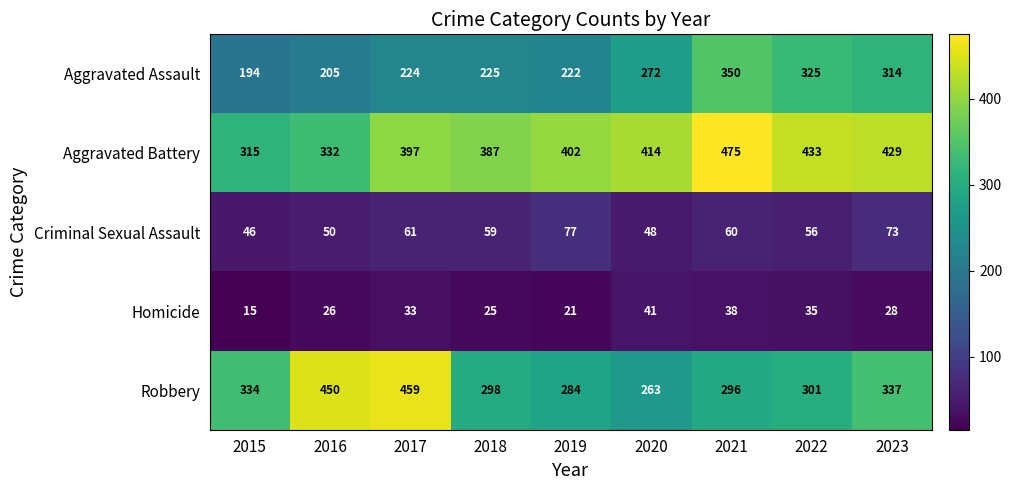

List the series in order of their peak value, lowest first.

Homicide, Criminal Sexual Assault, Aggravated Assault, Robbery, Aggravated Battery